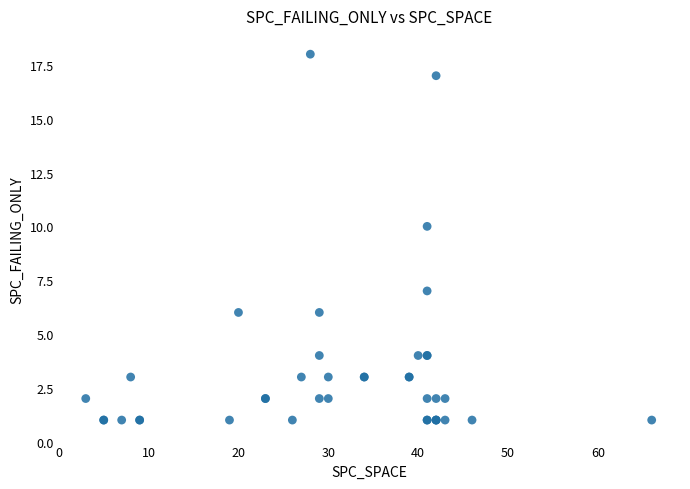

What Y value in the scatter plot is closest to 9?

10